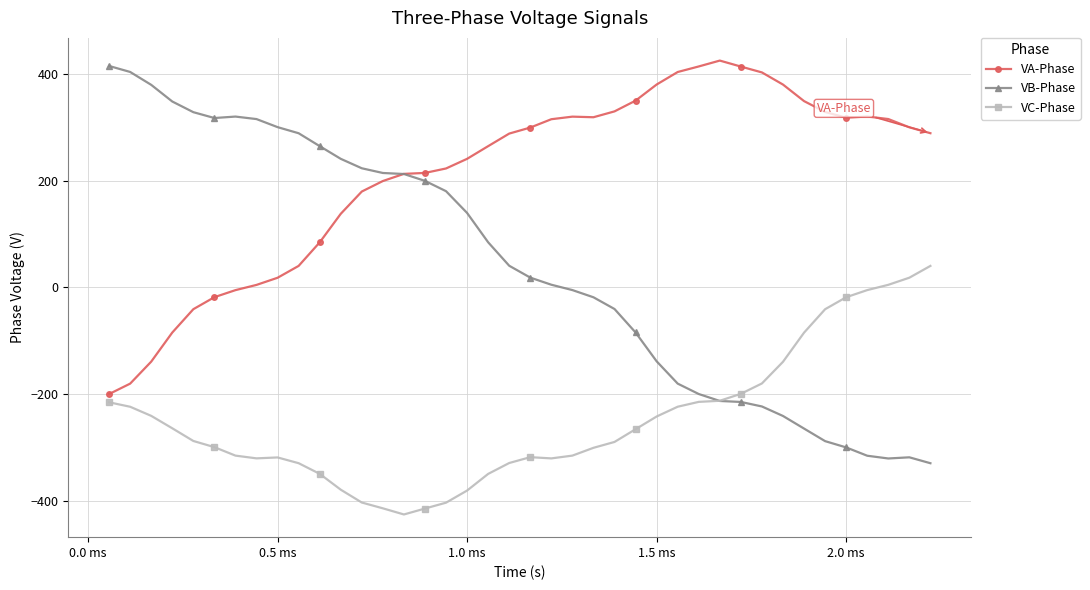

Which series has the largest range (max minus min)?

VB-Phase